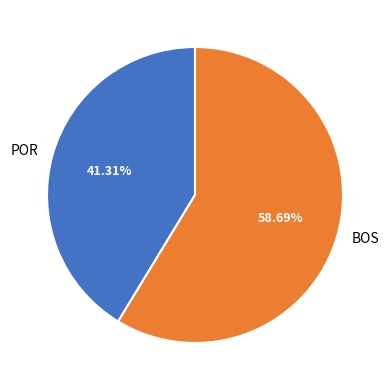

What is the majority slice?

BOS